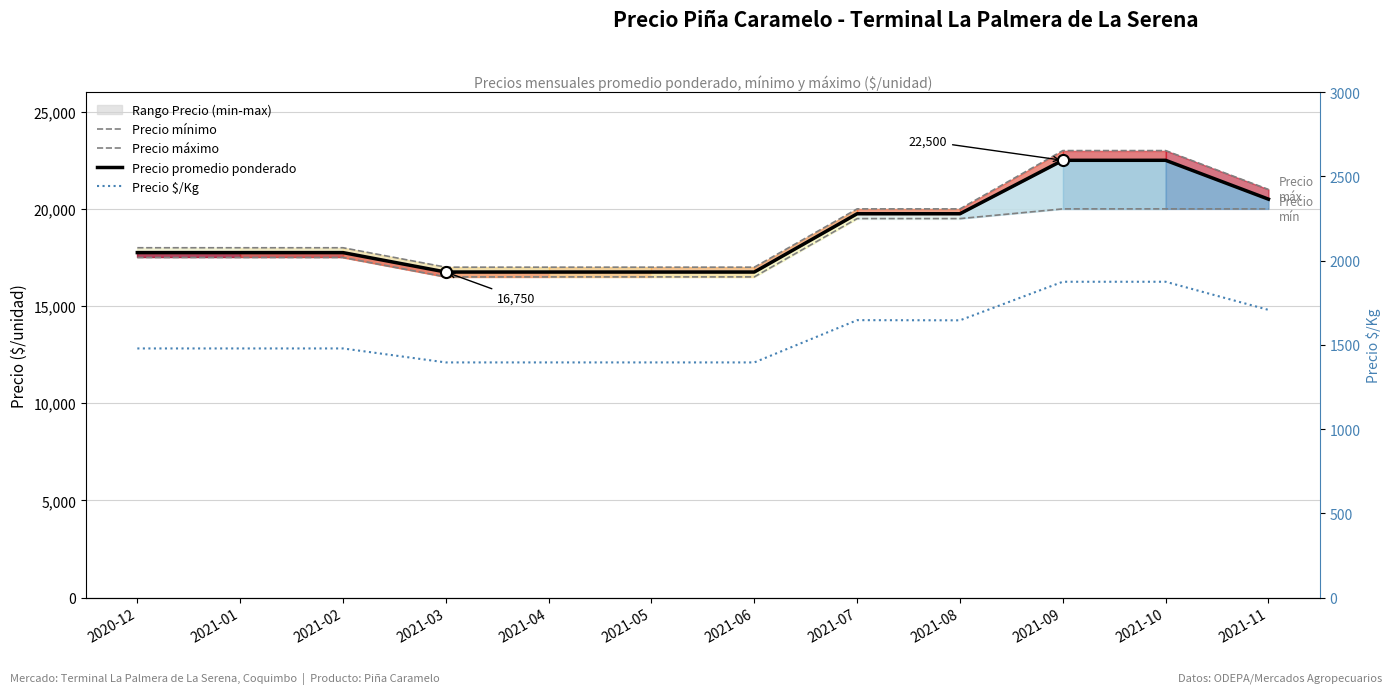

Reading right to left, extract all data points from this chart.

Precio mínimo: 20000	20000	20000	19500	19500	16500	16500	16500	16500	17500	17500	17500
Precio máximo: 21000	23000	23000	20000	20000	17000	17000	17000	17000	18000	18000	18000
Precio promedio ponderado: 20500	22500	22500	19750	19750	16750	16750	16750	16750	17750	17750	17750
Precio $/Kg: 1708	1875	1875	1646	1647	1396	1396	1396	1396	1479	1479	1479